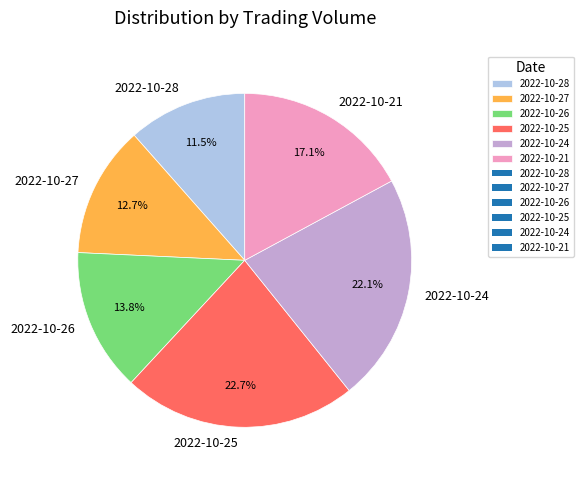

Between 2022-10-25 and 2022-10-26, which is larger?

2022-10-25